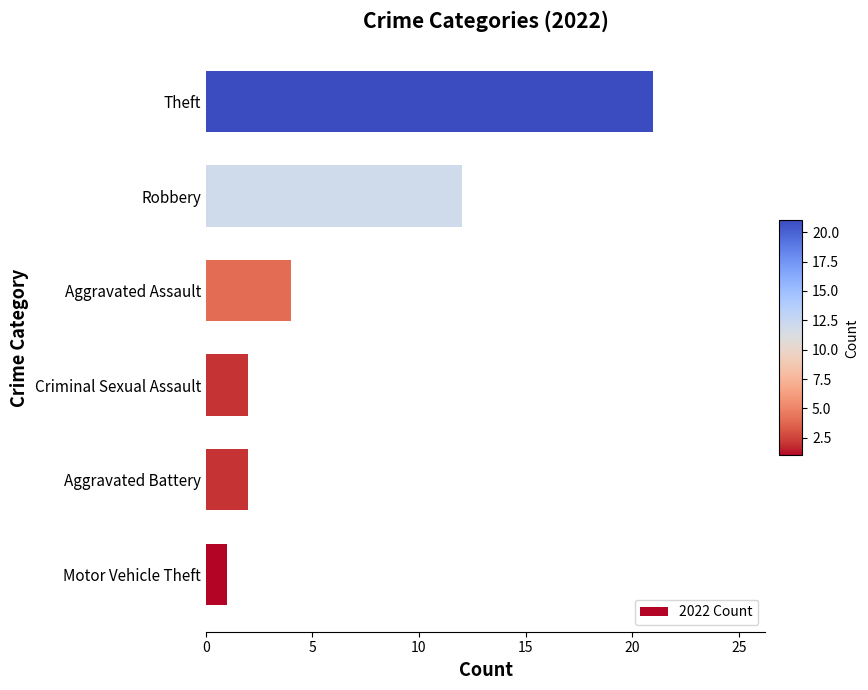

Read the value at Aggravated Assault, to the nearest 5.

5